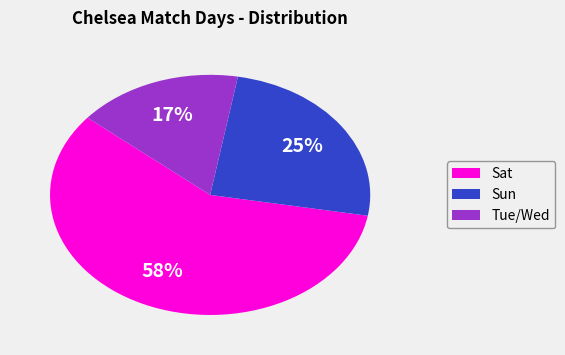

How many slices are in this pie chart?

3